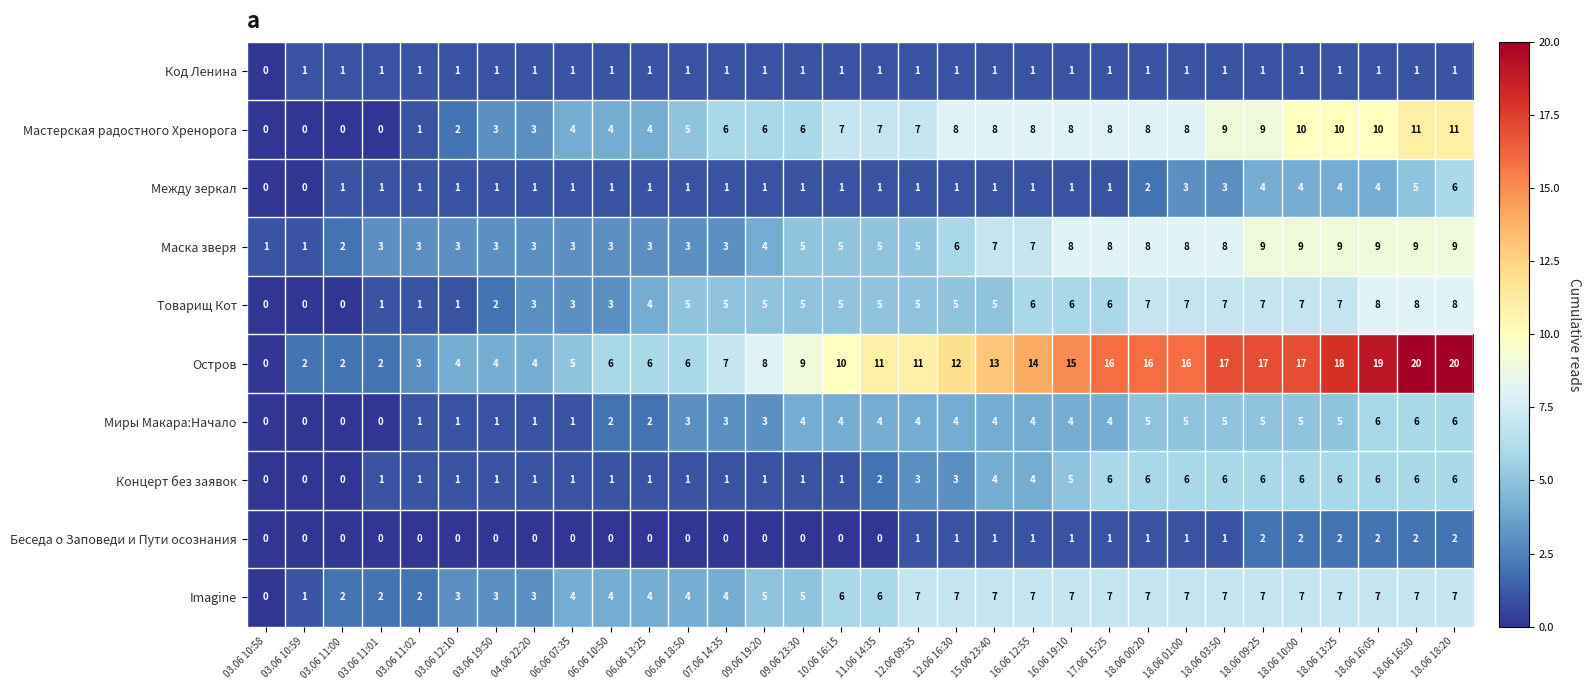

What is the greatest value displayed?

20